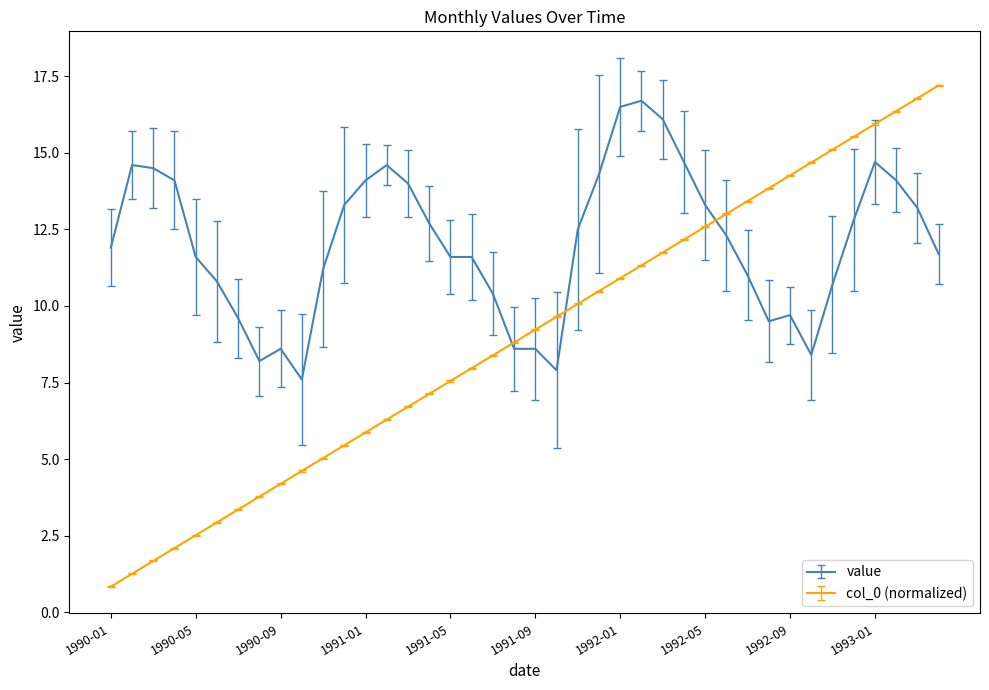

Which series has the widest spread of values?

col_0 (normalized)